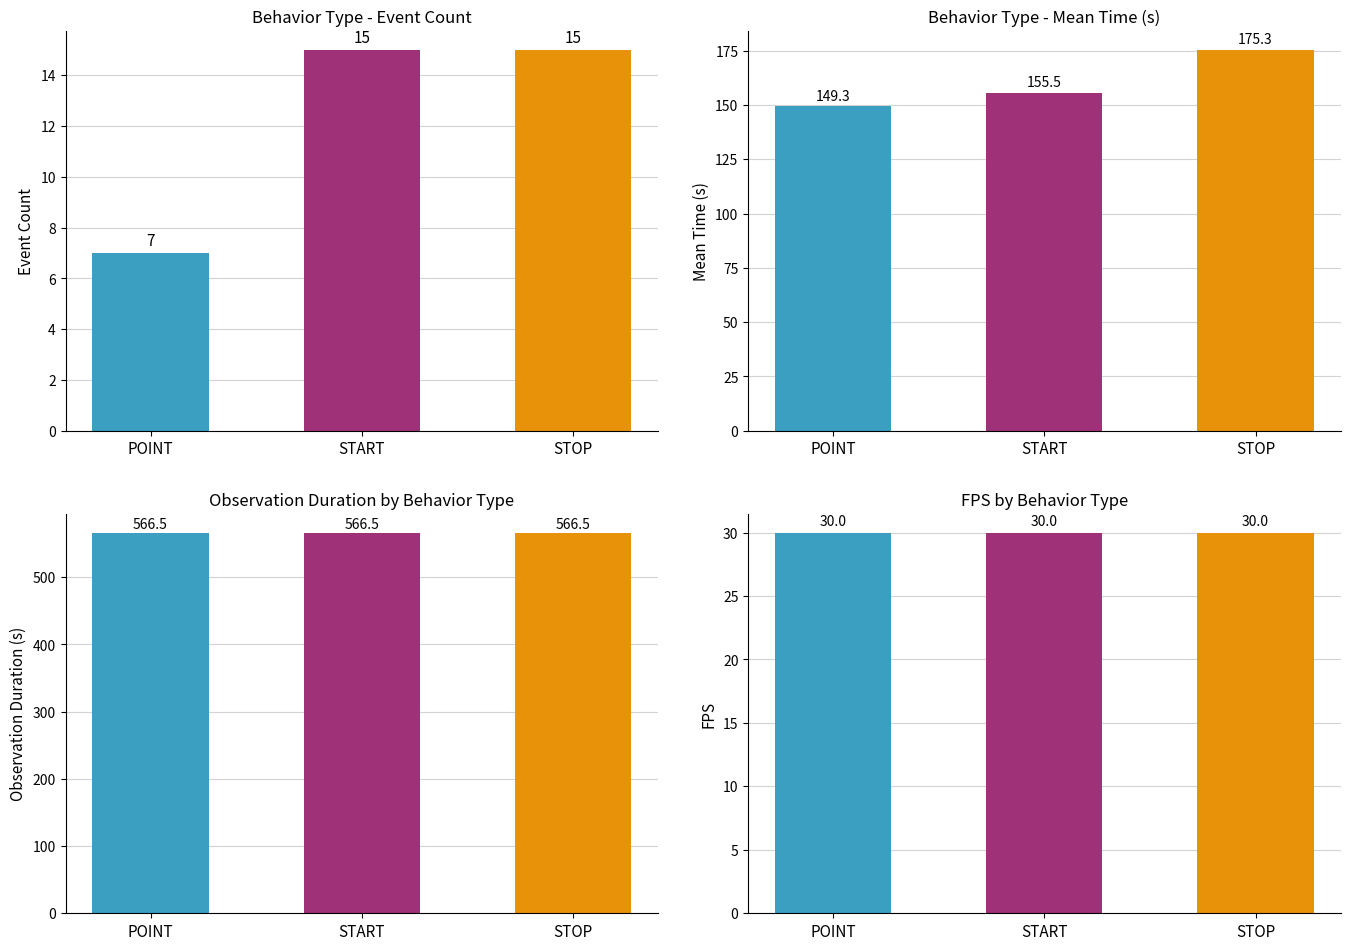

Is the value of FPS at START greater than the value of Count at STOP?

Yes